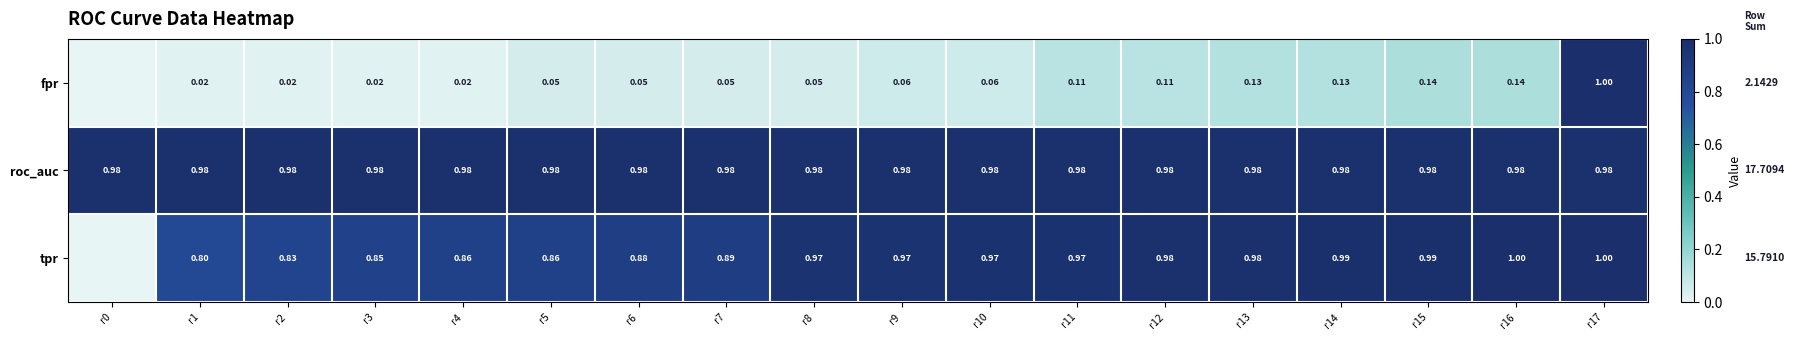

At r9, list the series in order from largest to smallest.

roc_auc, tpr, fpr